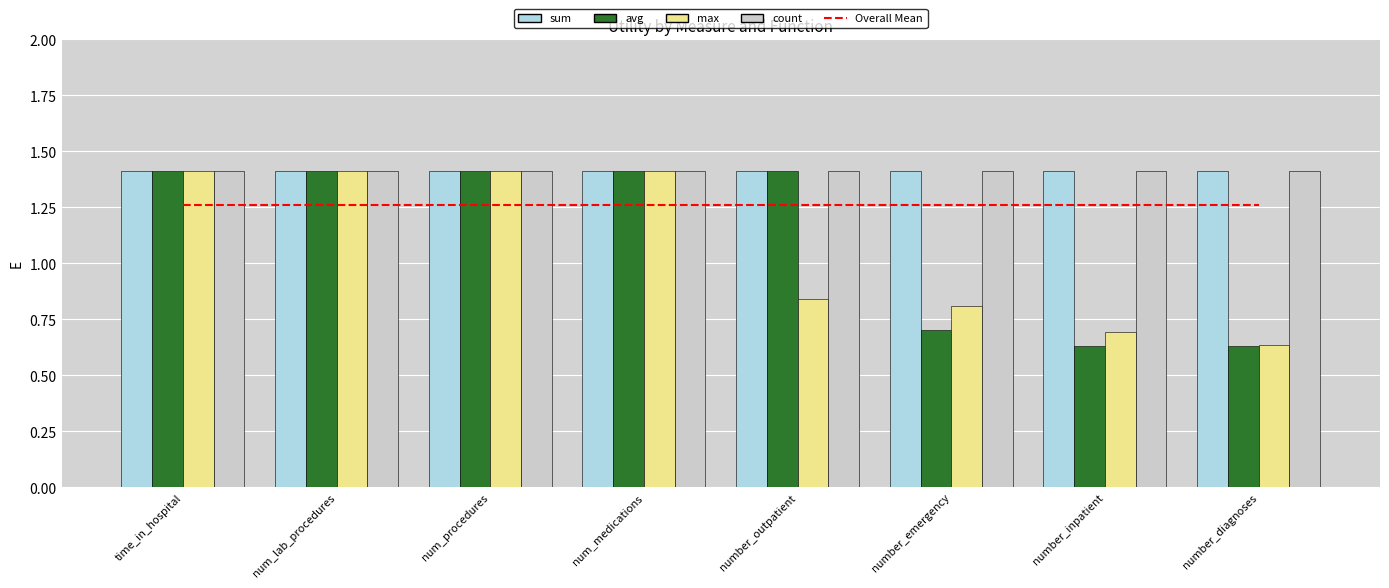

Read the Overall Mean value at number_diagnoses.

1.3